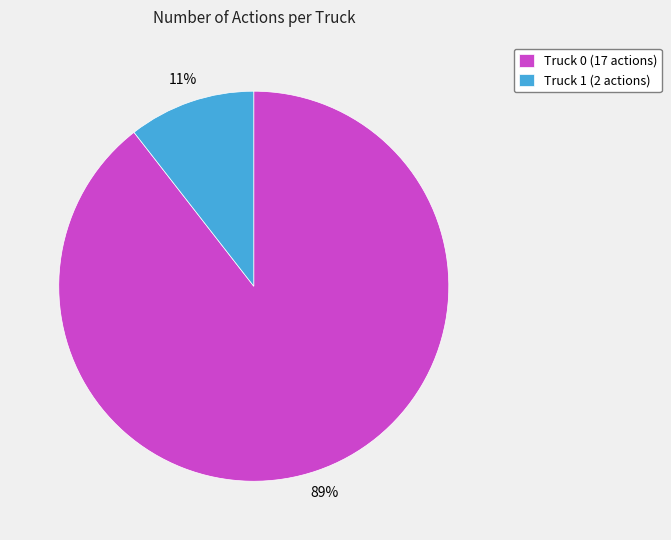

Rank the categories by value from lowest to highest.

Truck 1, Truck 0